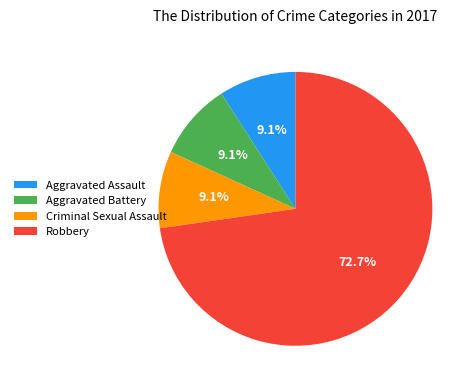

To the nearest percent, what is the average slice percentage?

25%